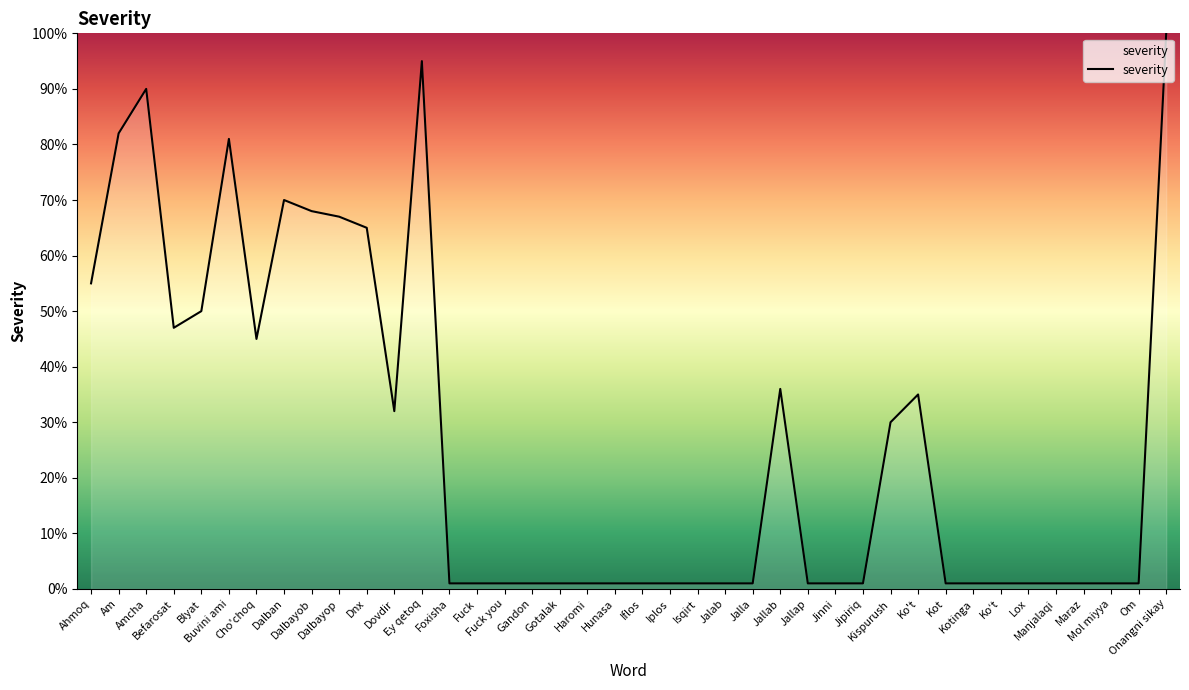

What is the greatest value displayed?

100